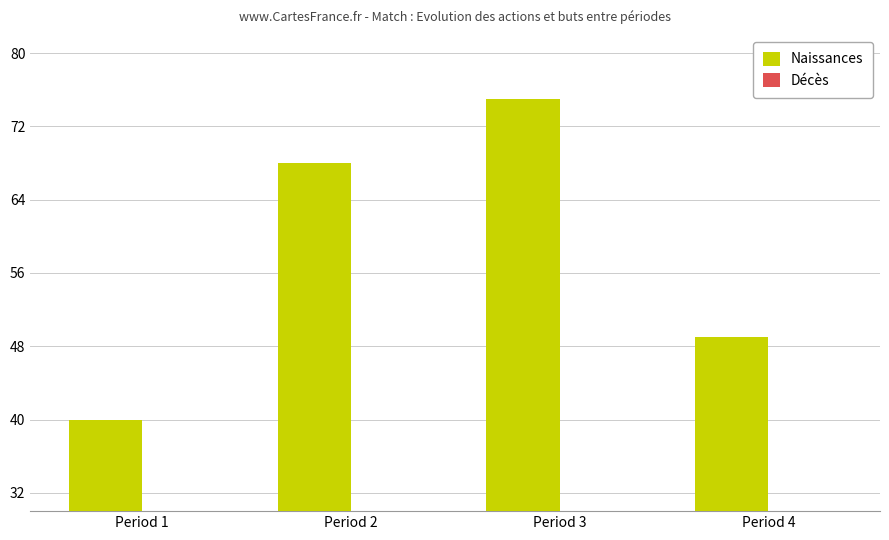

Is it true that Naissances equals 68 at Period 2?

True